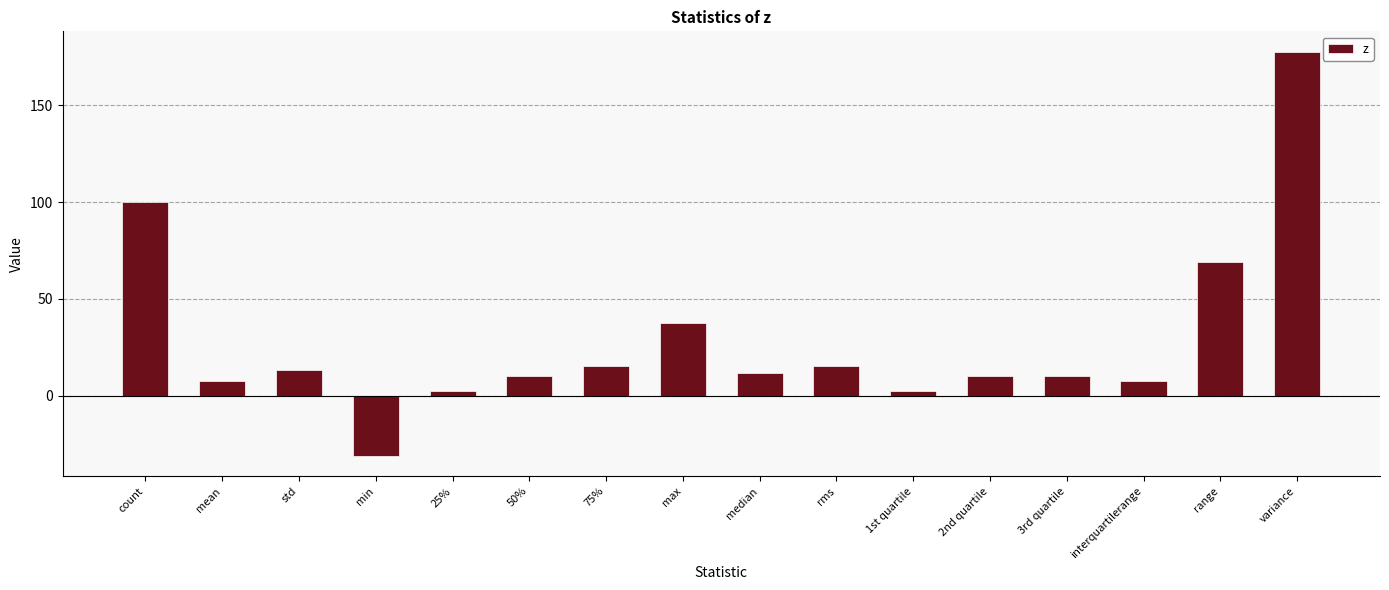

Where is the data nearest to the value 73?

range